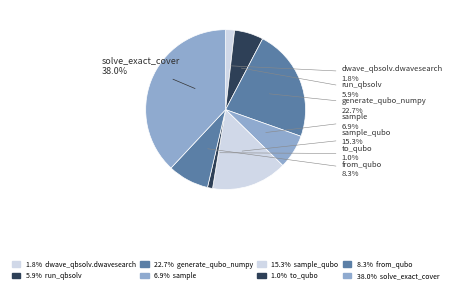

How many slices are in this pie chart?

8